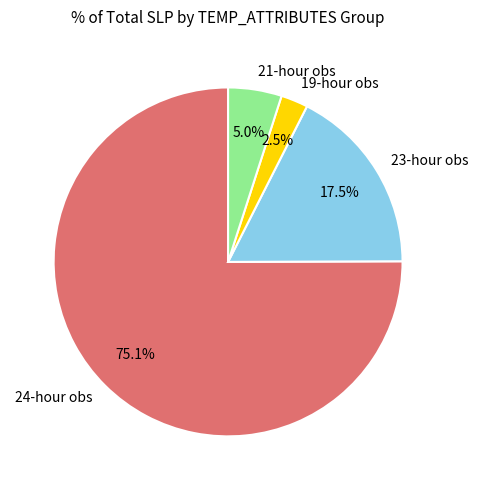

Between 19-hour obs and 23-hour obs, which is larger?

23-hour obs